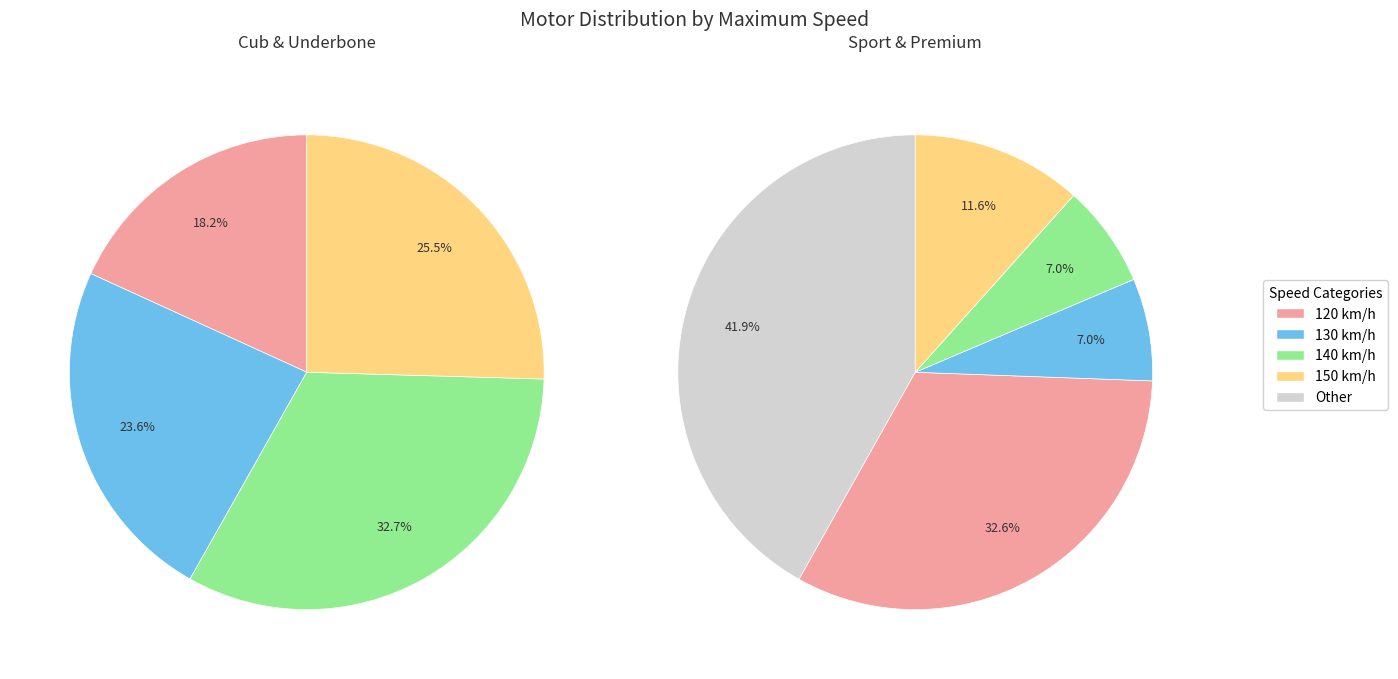

What is the change in value from 140 to 150?

-4